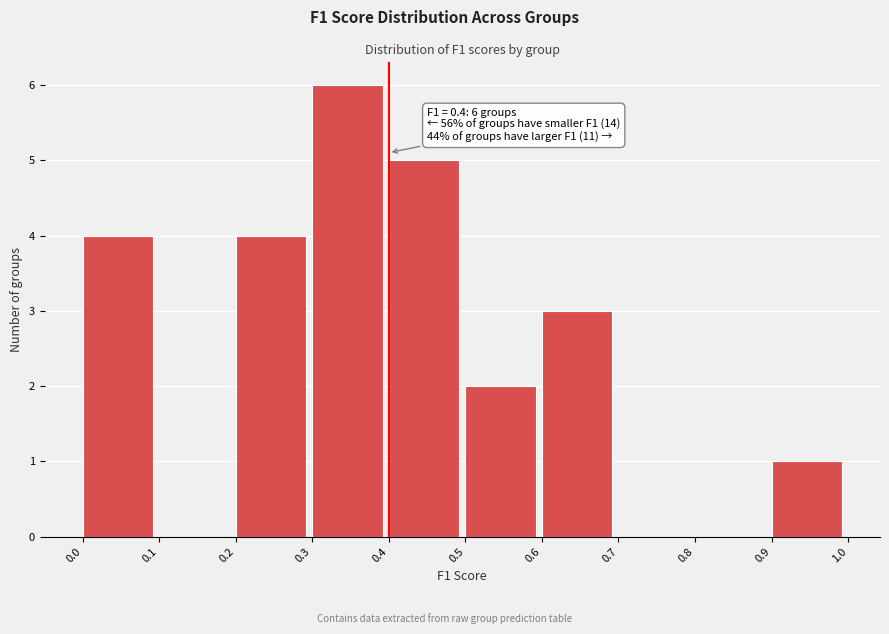

Over which range of the x-axis is the bar tallest?

0.3 to 0.4